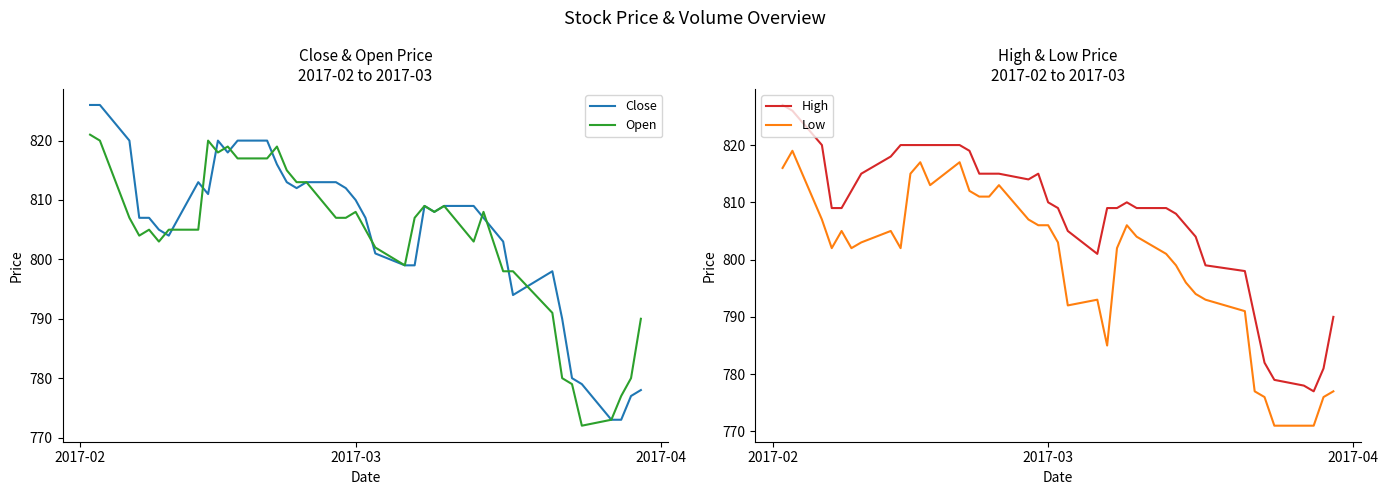

Rank the series by their maximum value, from highest to lowest.

High, Close, Open, Low